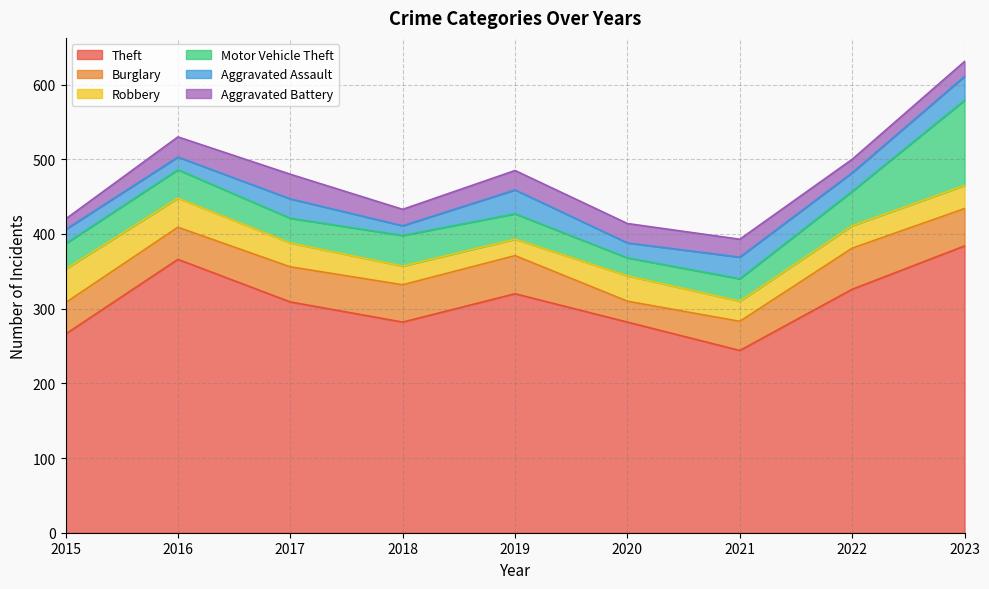

At which label does Motor Vehicle Theft reach its peak?

2023